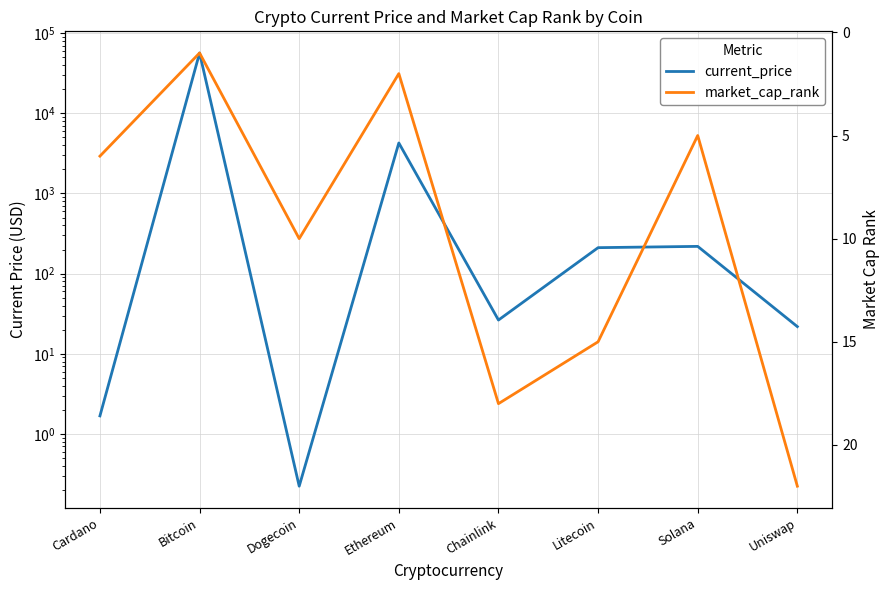

Where is current_price nearest to the value 28298?

Ethereum